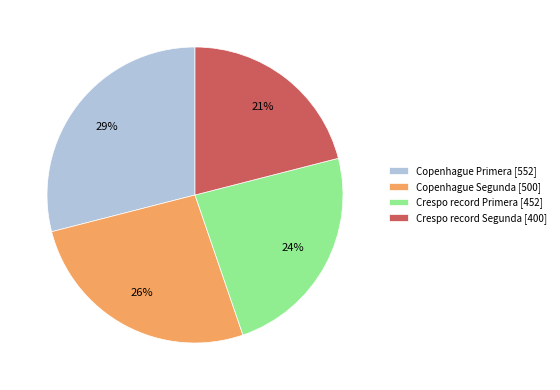

Which has a higher value, Copenhague Segunda or Crespo record Primera?

Copenhague Segunda